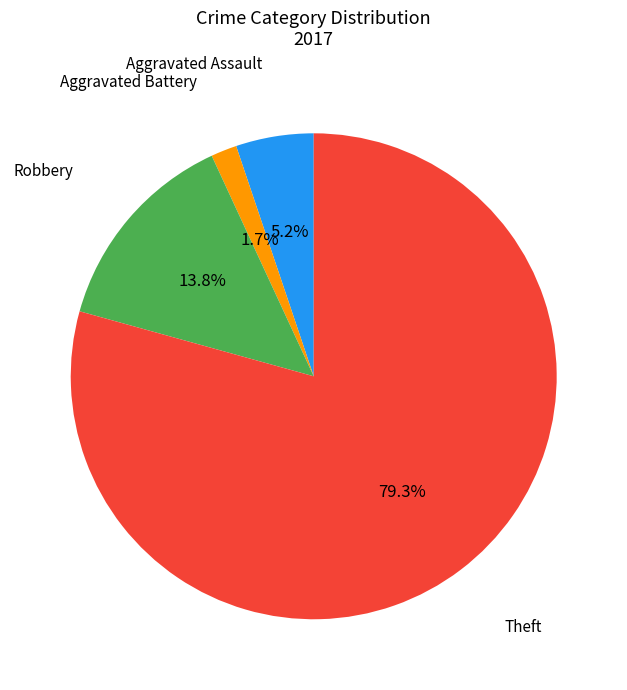

What is the ratio of the value at Aggravated Battery to the value at Aggravated Assault?

0.3